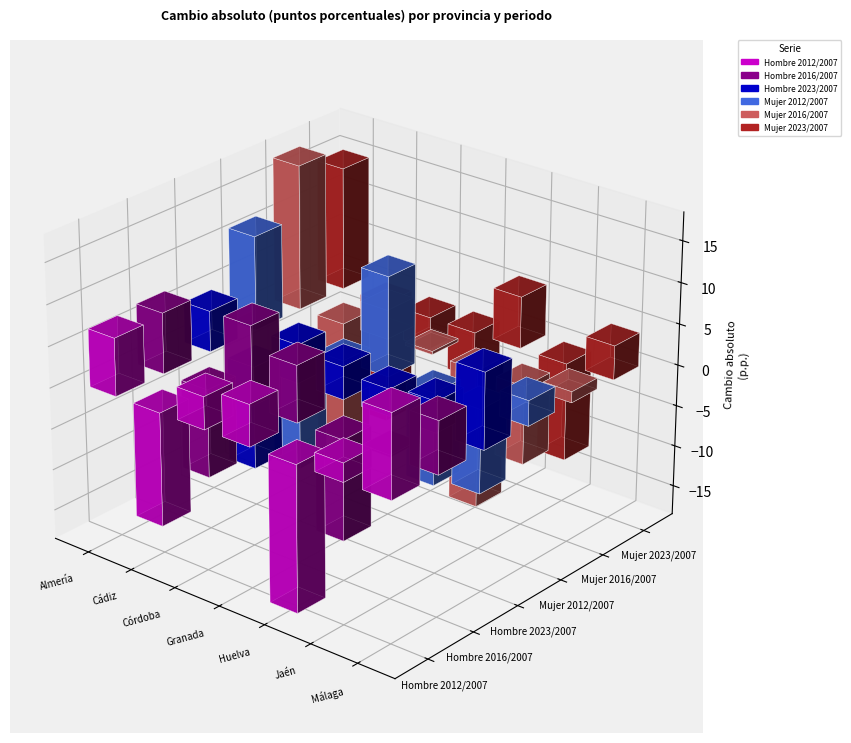

What is the label of the 2nd bar from the right?

Jaén